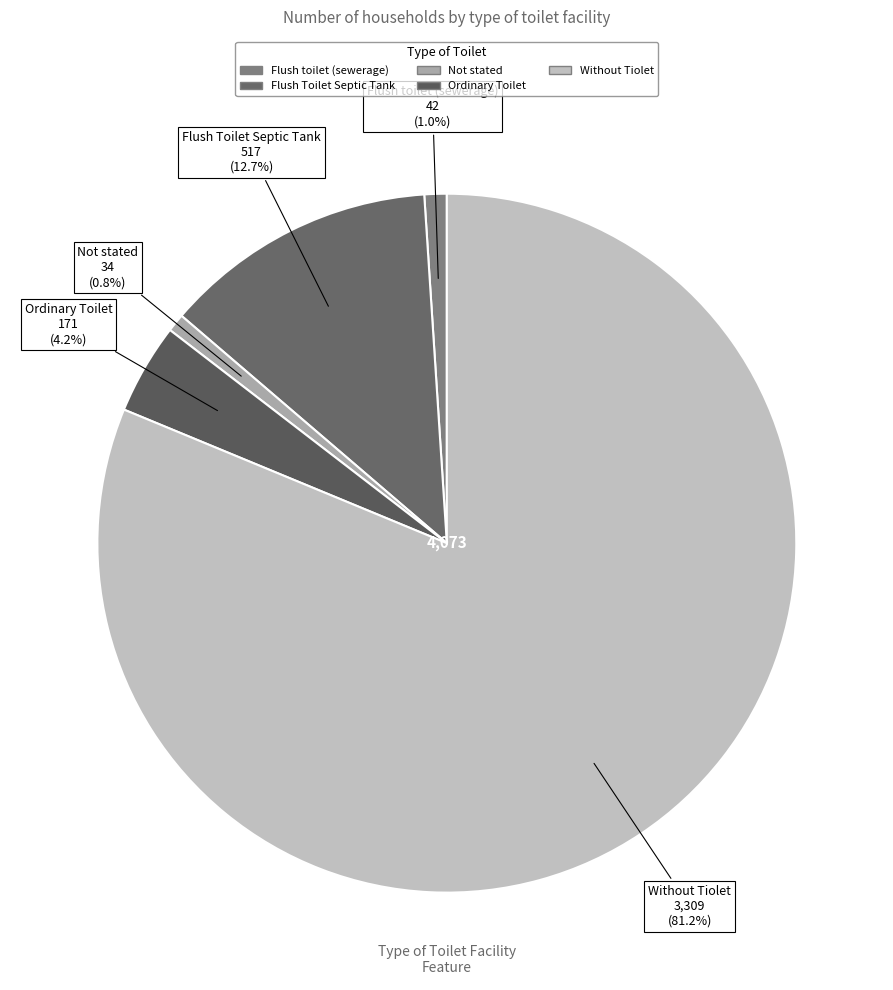

What percentage is the Flush toilet (sewerage) slice, to the nearest percent?

1%